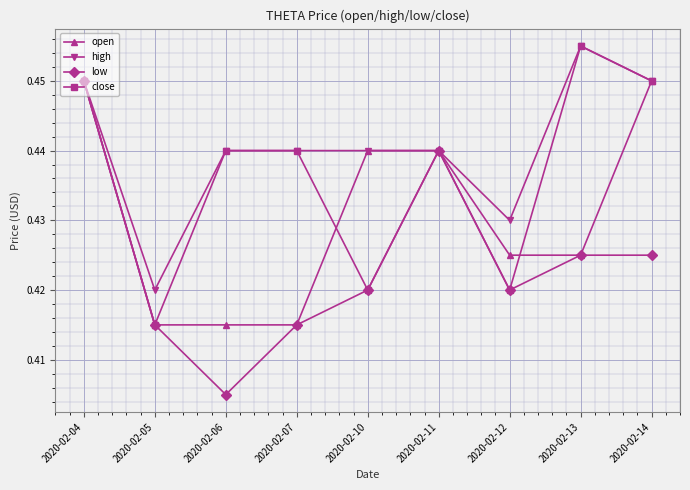

Where is high nearest to the value 0?

2020-02-05